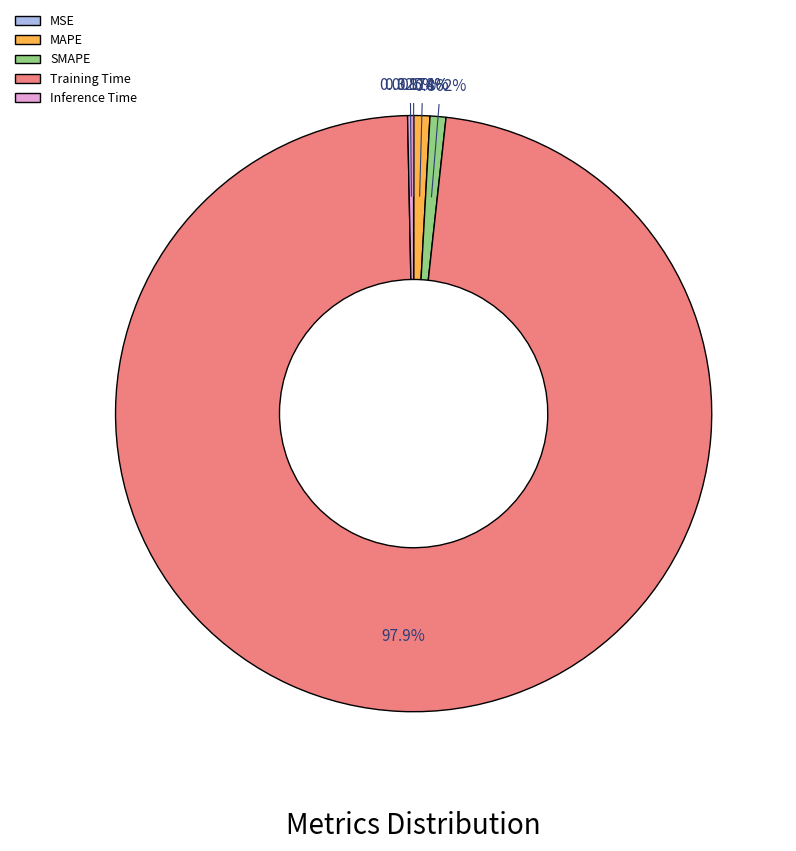

How much of the chart is everything except MAPE?

99.1%